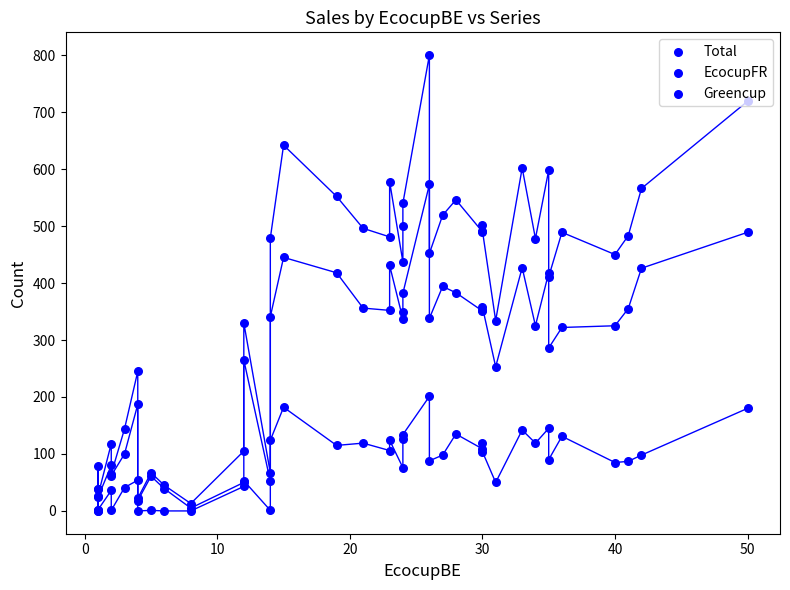

Which series contains the highest Y value?

Total